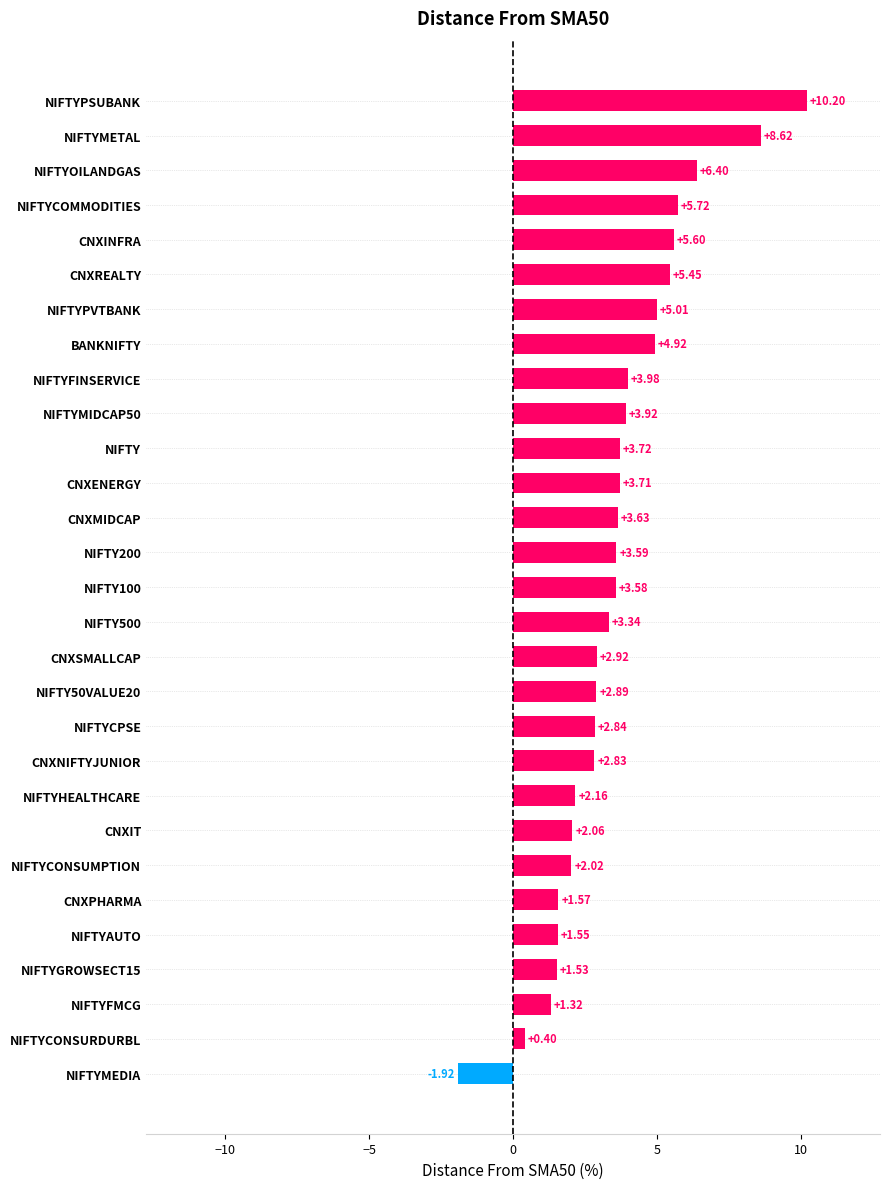

Rank the categories by value from lowest to highest.

NIFTYMEDIA, NIFTYCONSURDURBL, NIFTYFMCG, NIFTYGROWSECT15, NIFTYAUTO, CNXPHARMA, NIFTYCONSUMPTION, CNXIT, NIFTYHEALTHCARE, CNXNIFTYJUNIOR, NIFTYCPSE, NIFTY50VALUE20, CNXSMALLCAP, NIFTY500, NIFTY100, NIFTY200, CNXMIDCAP, CNXENERGY, NIFTY, NIFTYMIDCAP50, NIFTYFINSERVICE, BANKNIFTY, NIFTYPVTBANK, CNXREALTY, CNXINFRA, NIFTYCOMMODITIES, NIFTYOILANDGAS, NIFTYMETAL, NIFTYPSUBANK